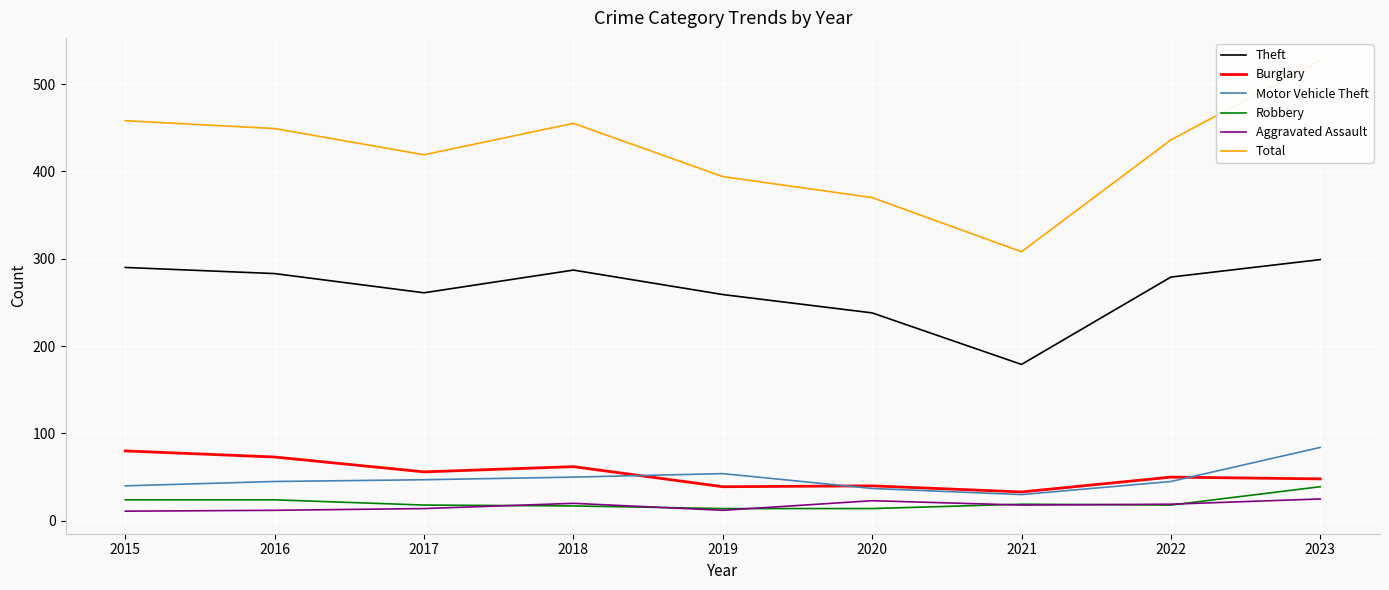

What is the maximum value for Motor Vehicle Theft?

84